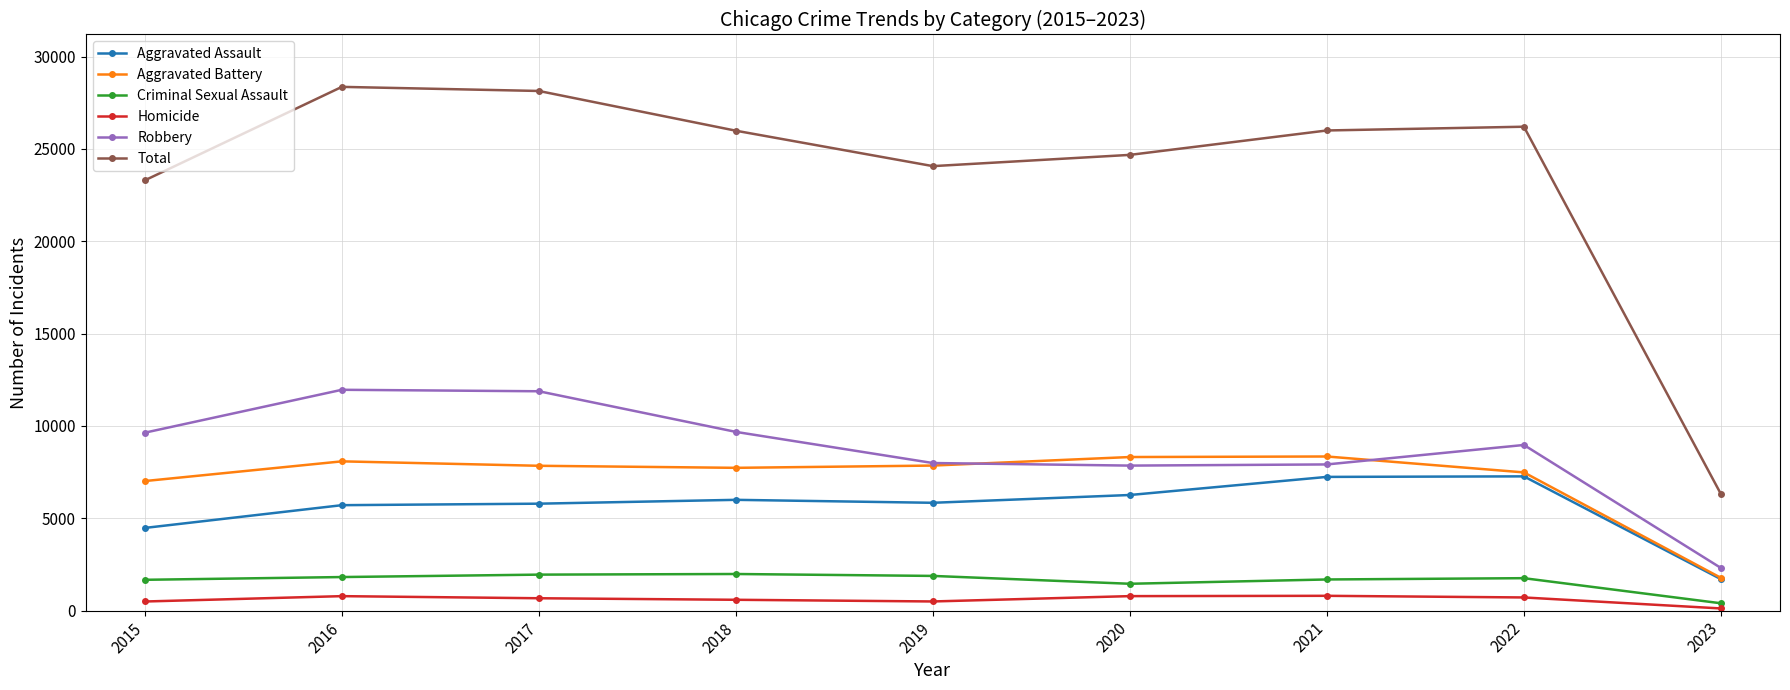

Which series changed the most between 2016 and 2020?

Robbery